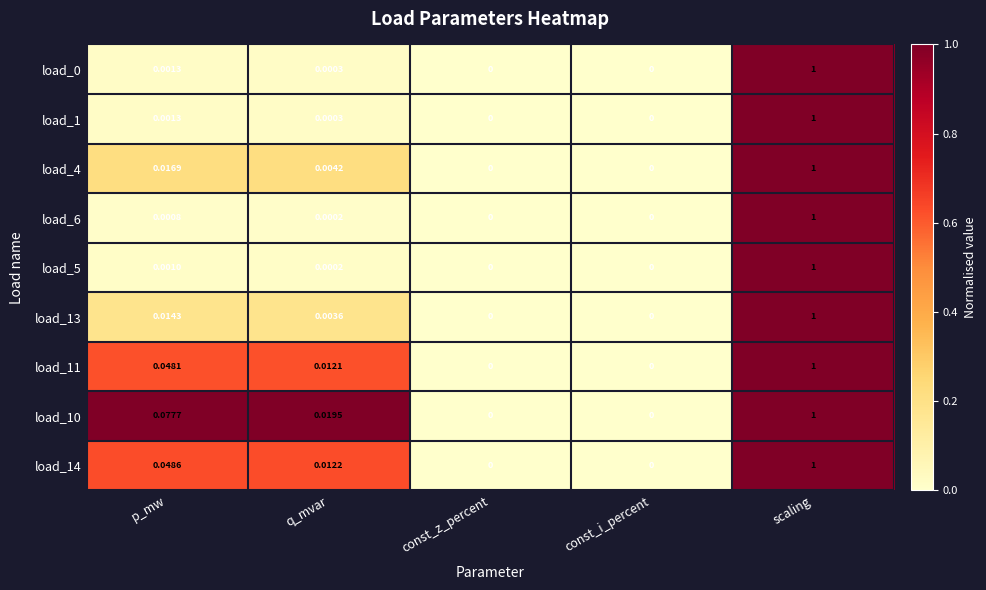

Is the value of load_4 at const_i_percent greater than the value of load_13 at p_mw?

No